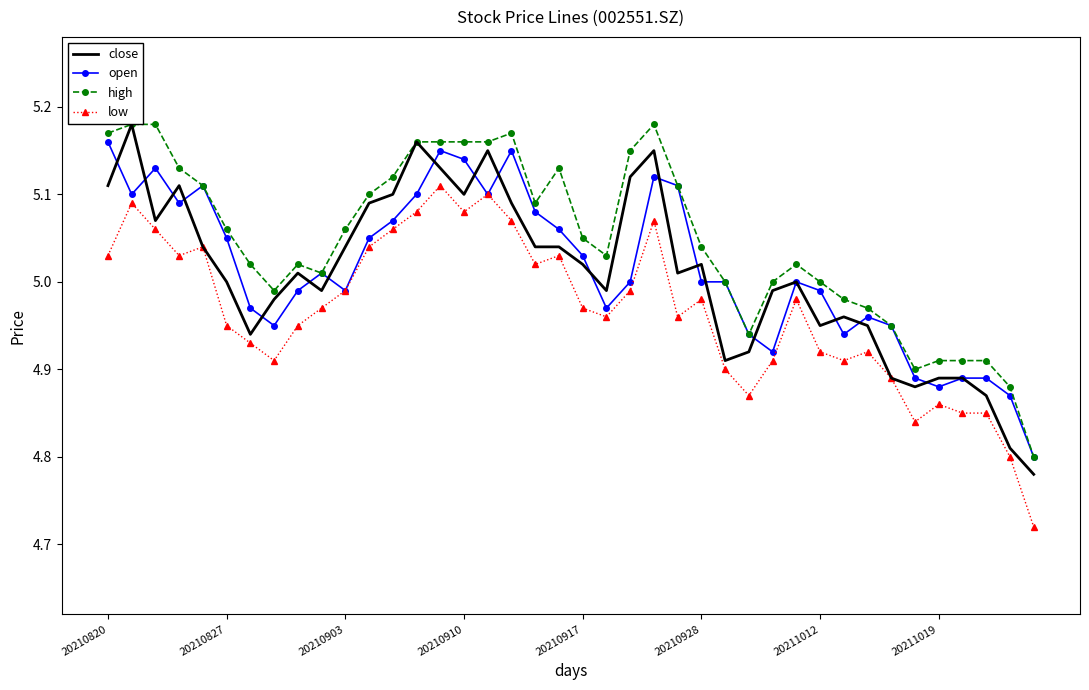

True or false: low and high intersect in this chart.

False